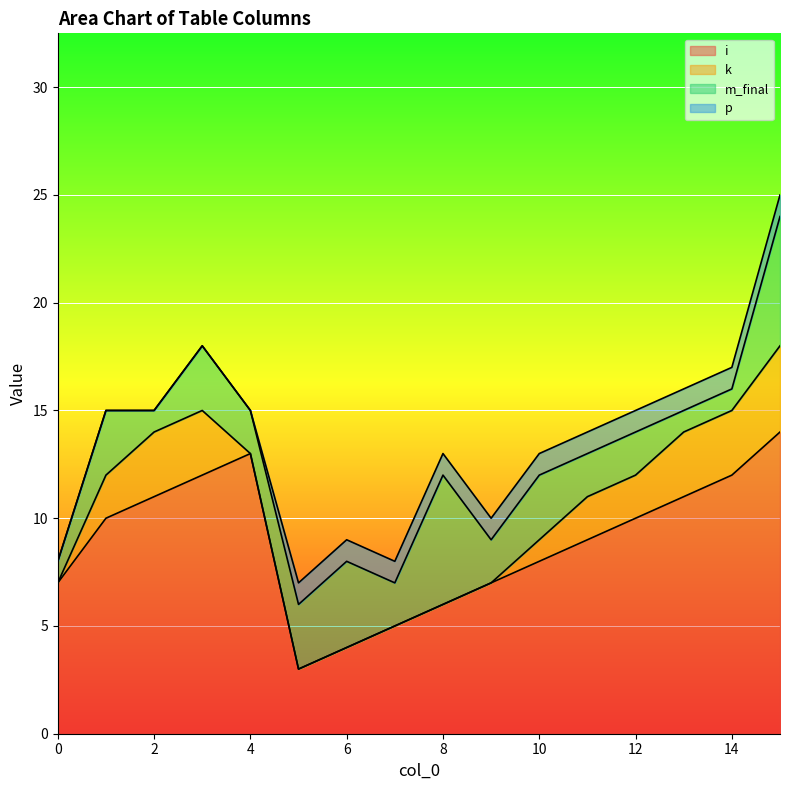

Between 8 and 14, which series saw the biggest shift?

i